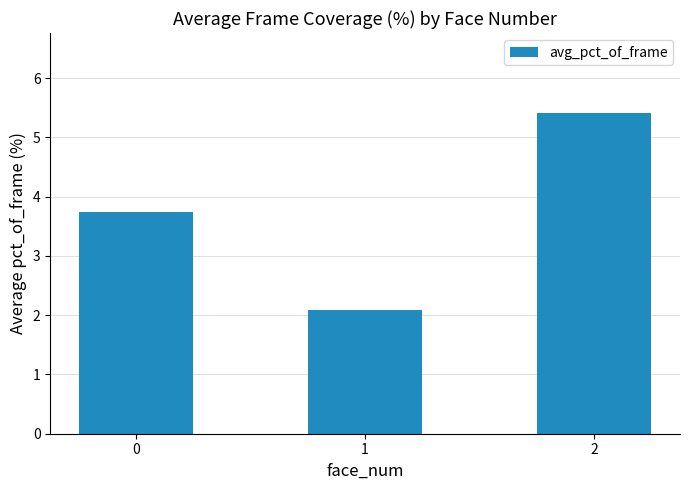

What is the sum of the values at 2 and 1?

7.5